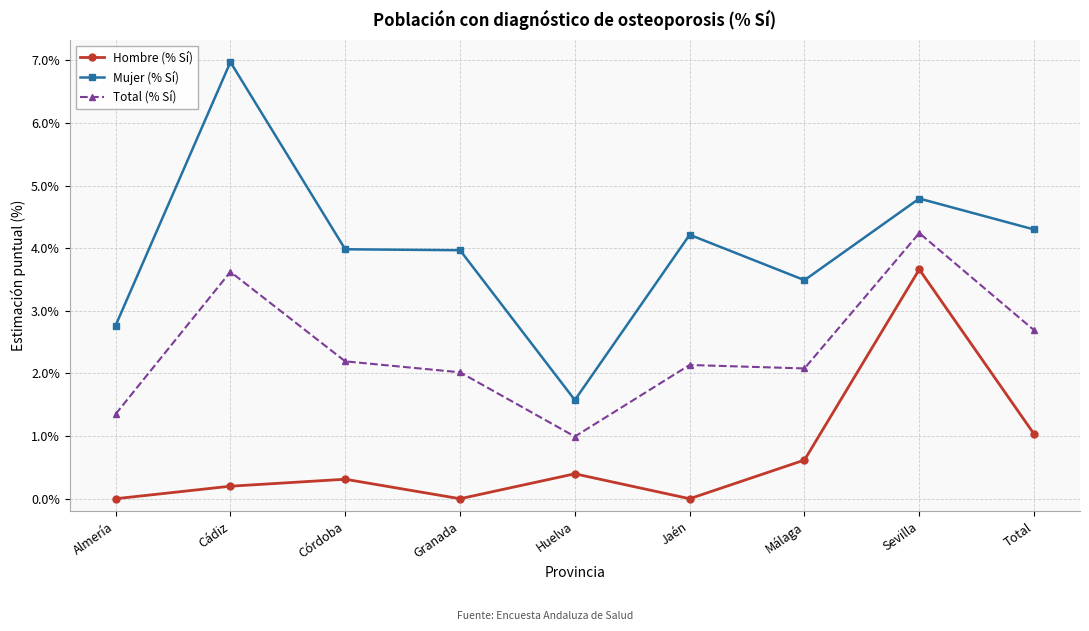

At which category does the chart reach its peak across all series?

Cádiz